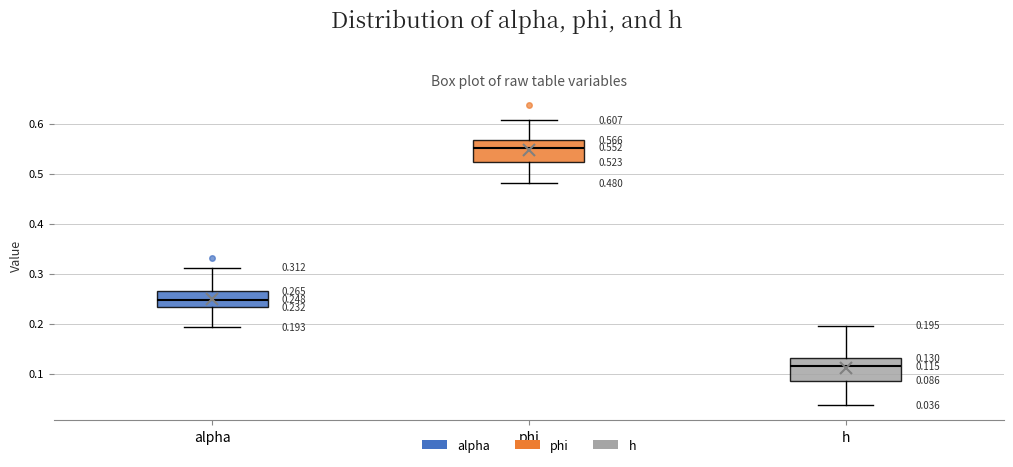

Which box's median line is the lowest?

h